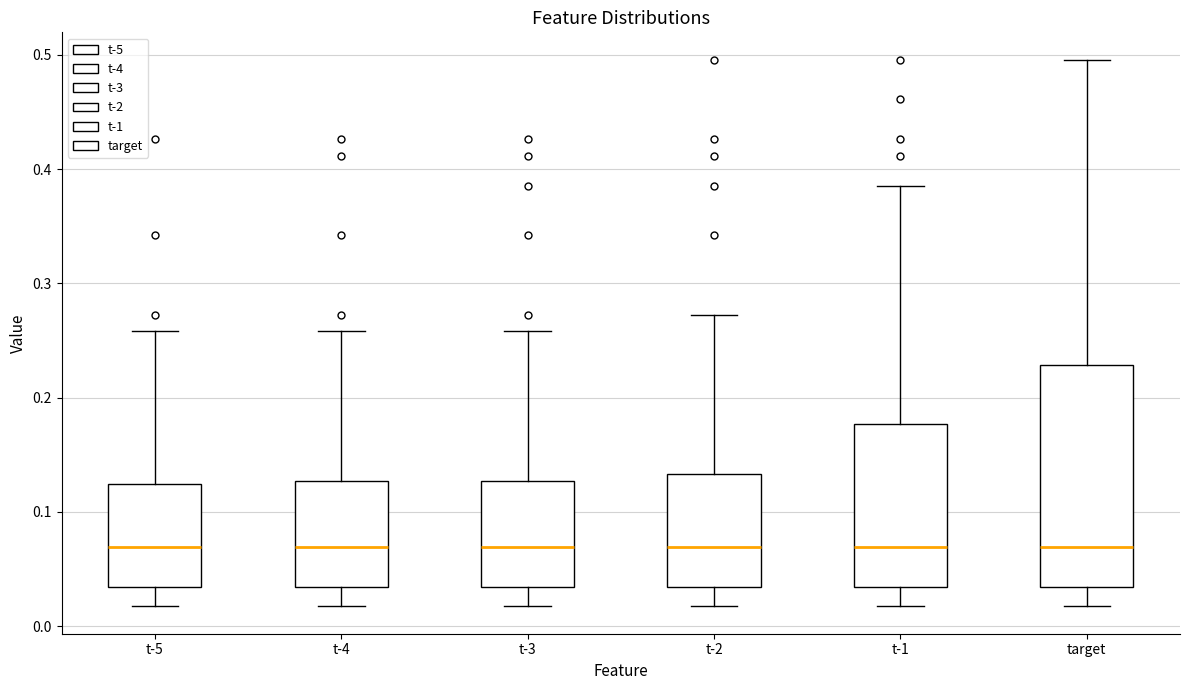

Reading left to right, transcribe this box plot: for each box, give where its median line is, the range the box spans, and where its two whiskers end, as read against the y-axis. The values are not printed on the chart, so give them approximately, as read against the axis.

t-5: median 0.07, box 0.03 to 0.12, whiskers 0.02 to 0.26
t-4: median 0.07, box 0.03 to 0.13, whiskers 0.02 to 0.26
t-3: median 0.07, box 0.03 to 0.13, whiskers 0.02 to 0.26
t-2: median 0.07, box 0.03 to 0.13, whiskers 0.02 to 0.27
t-1: median 0.07, box 0.03 to 0.18, whiskers 0.02 to 0.39
target: median 0.07, box 0.03 to 0.23, whiskers 0.02 to 0.50